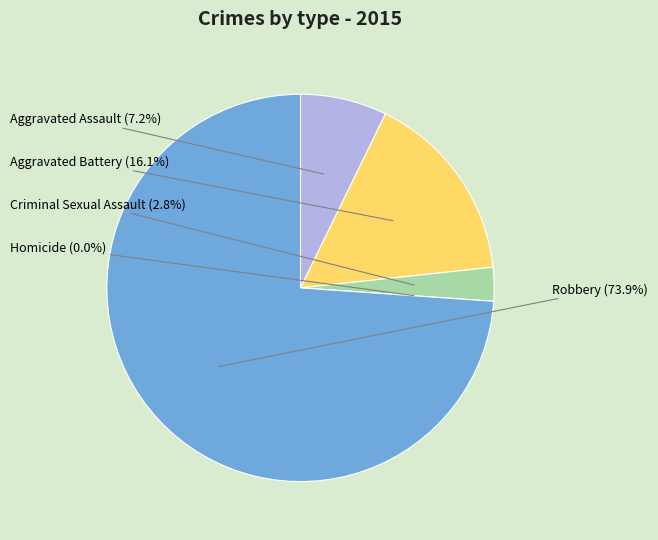

To the nearest percent, what portion does Criminal Sexual Assault represent?

3%